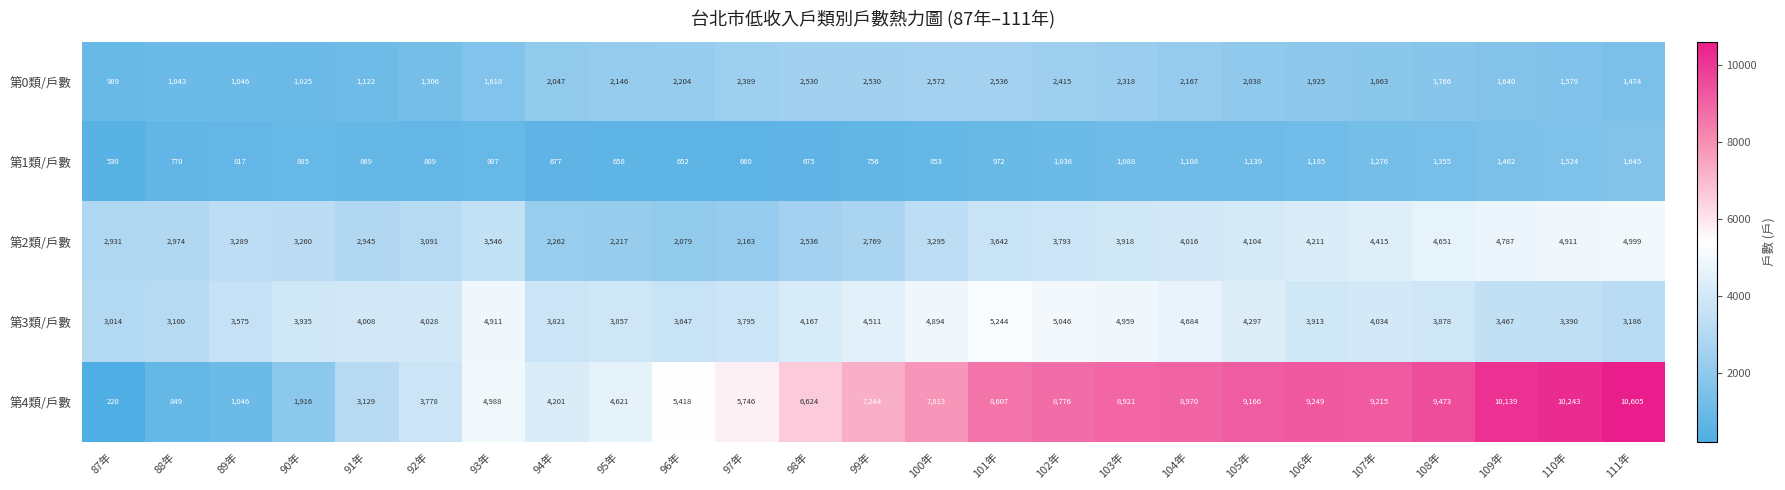

What is the approximate value of 第1類/戶數 at 88年?

770